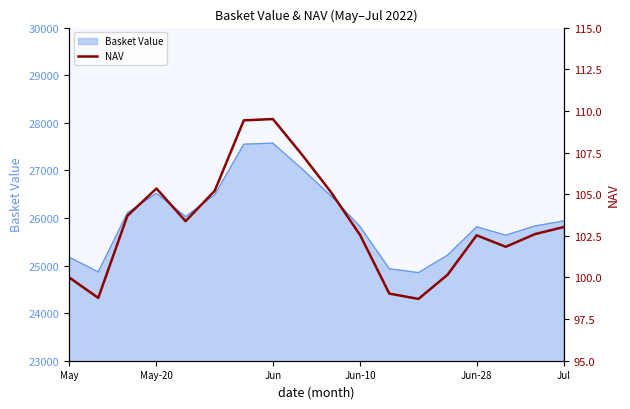

The value of Basket Value at May is 25176.8. True or false?

True